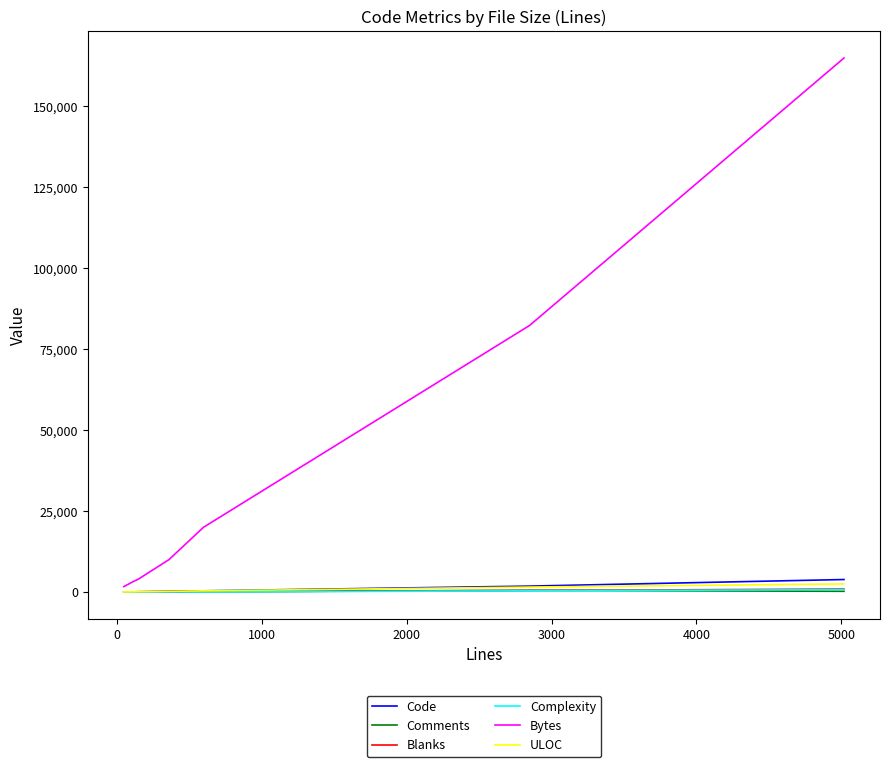

Which series has the largest total across all categories?

Bytes